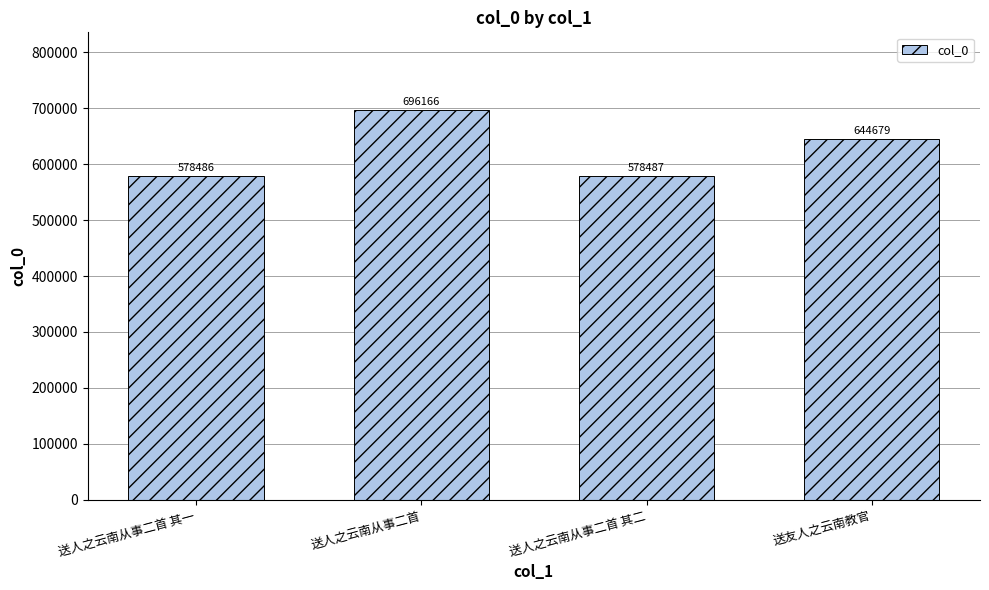

Reading right to left, what are all the values shown in this chart?

644679	578487	696166	578486